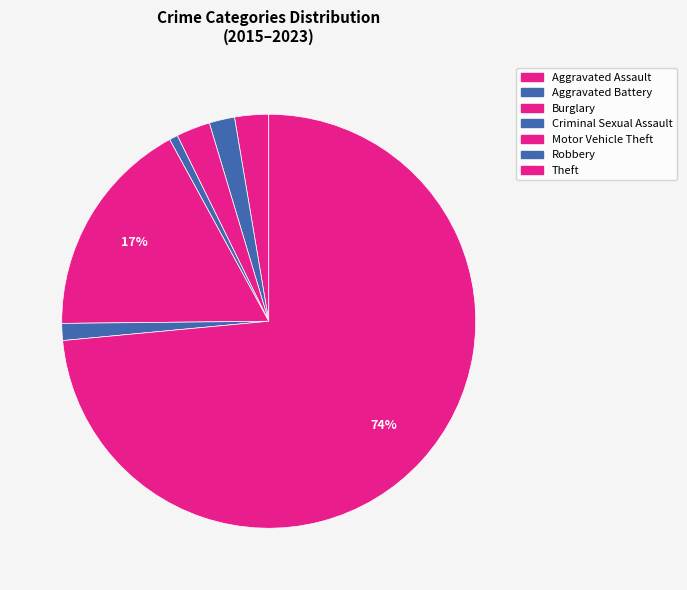

The Aggravated Assault slice represents 1% of the pie. True or false?

True